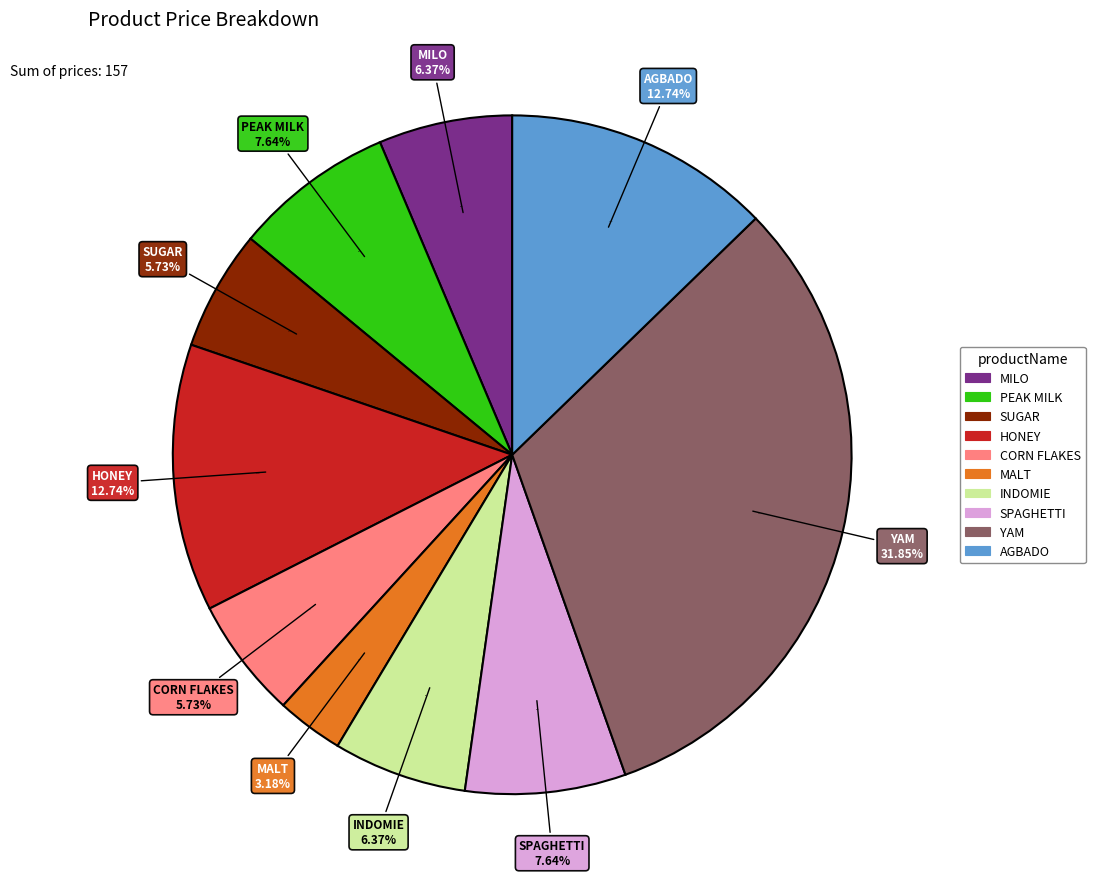

Which has a higher value, SPAGHETTI or PEAK MILK?

SPAGHETTI